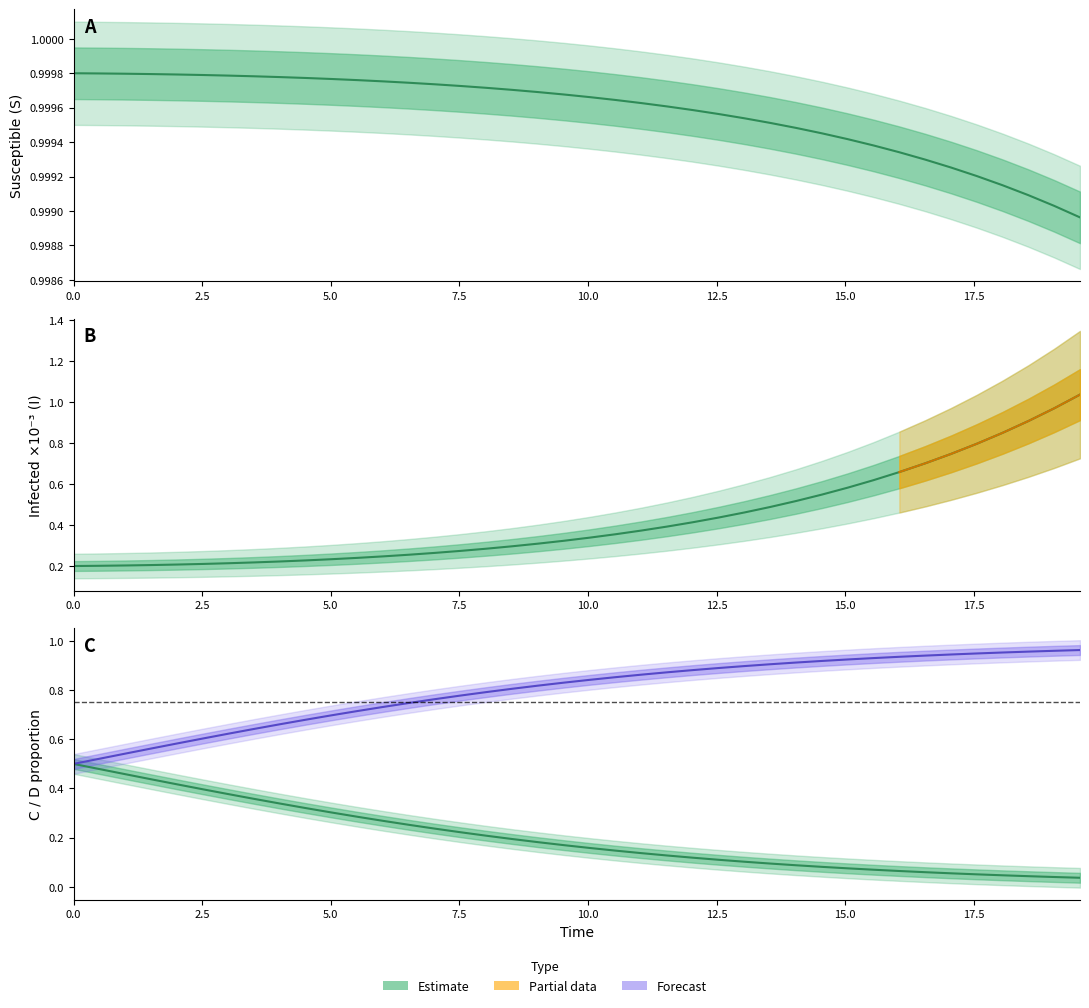

The value of C at 9 is 0.9. True or false?

False